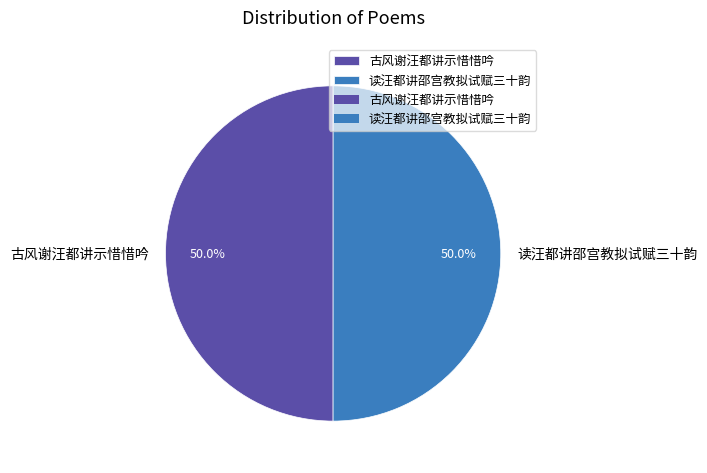

To the nearest percent, what is the average slice percentage?

50%